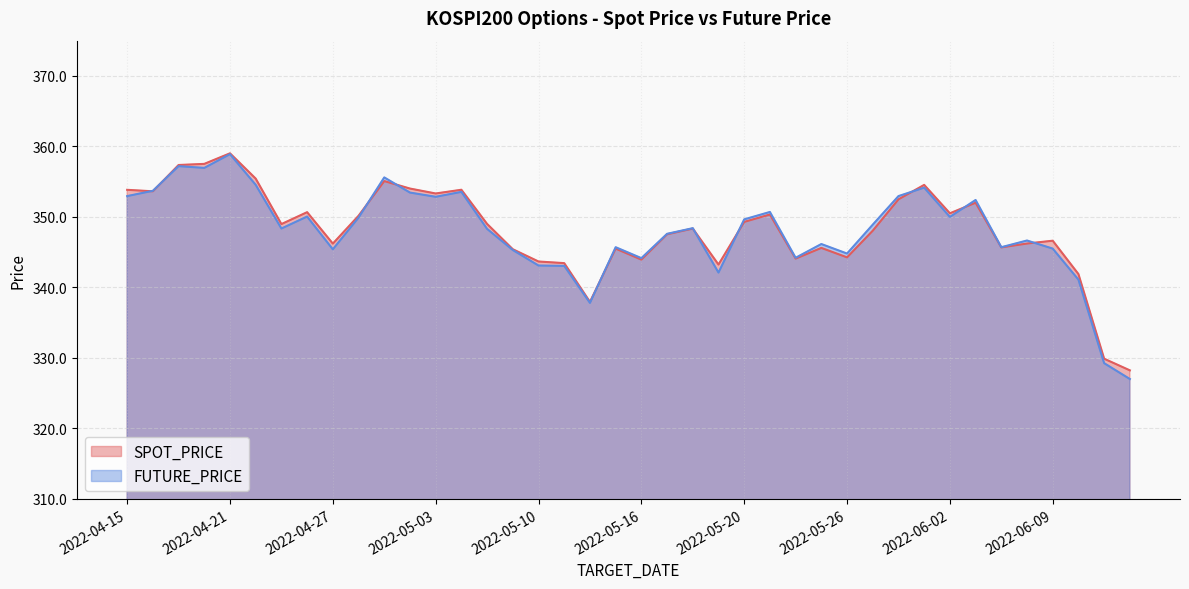

Which series has the largest total across all categories?

SPOT_PRICE